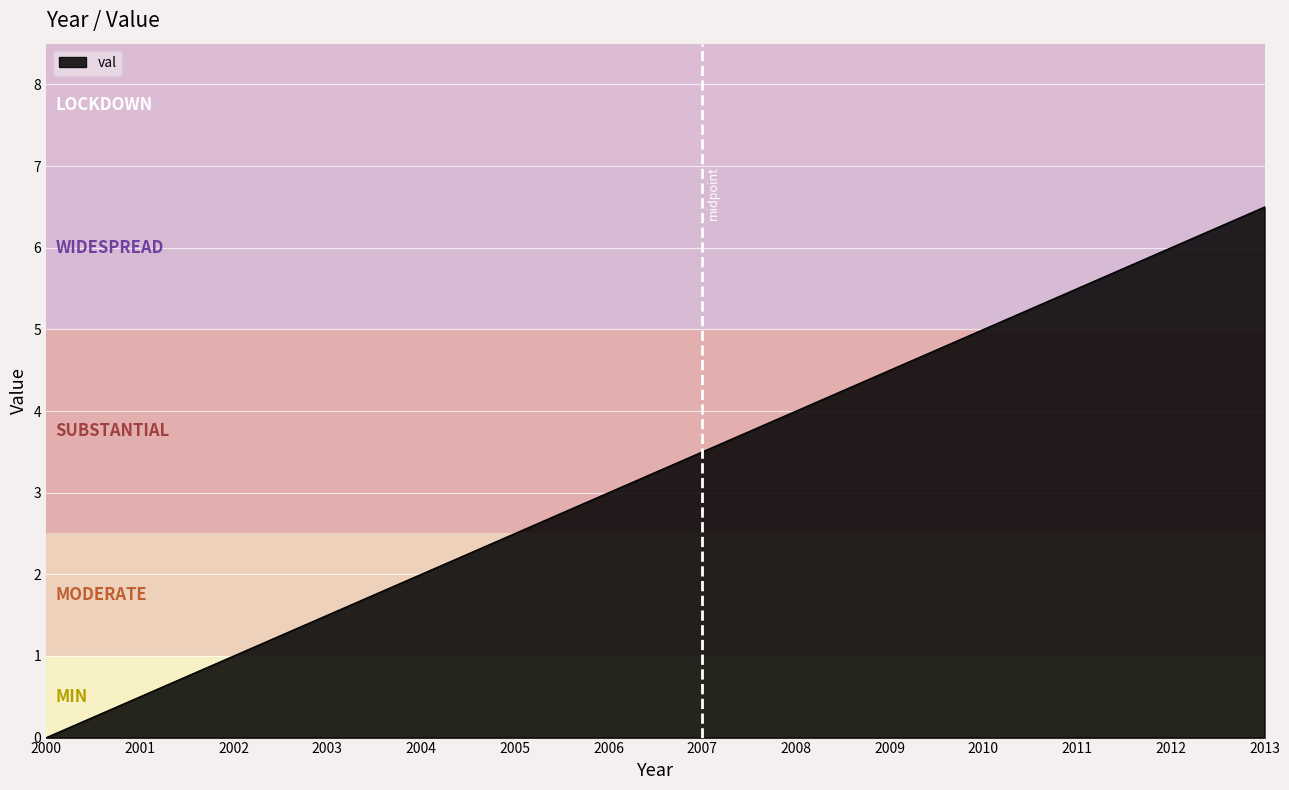

Approximately how many times larger is the value at 2001 compared to 2005?

0.2